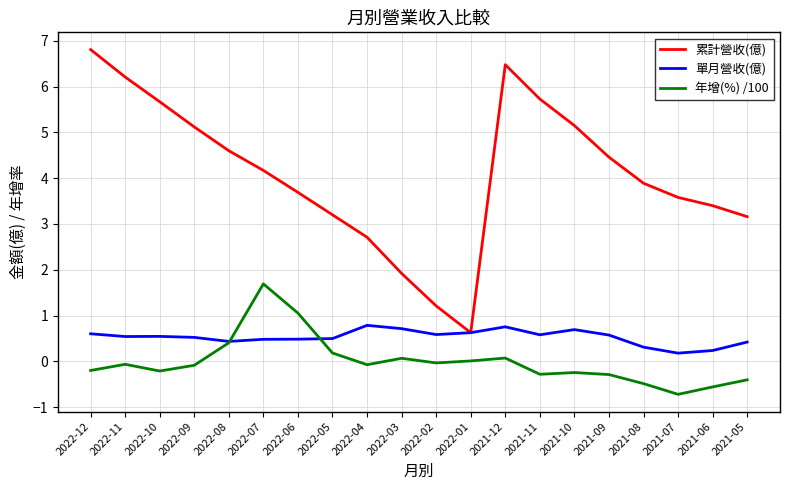

The value of 累計營收(億) at 2021-12 is 6.5. True or false?

True